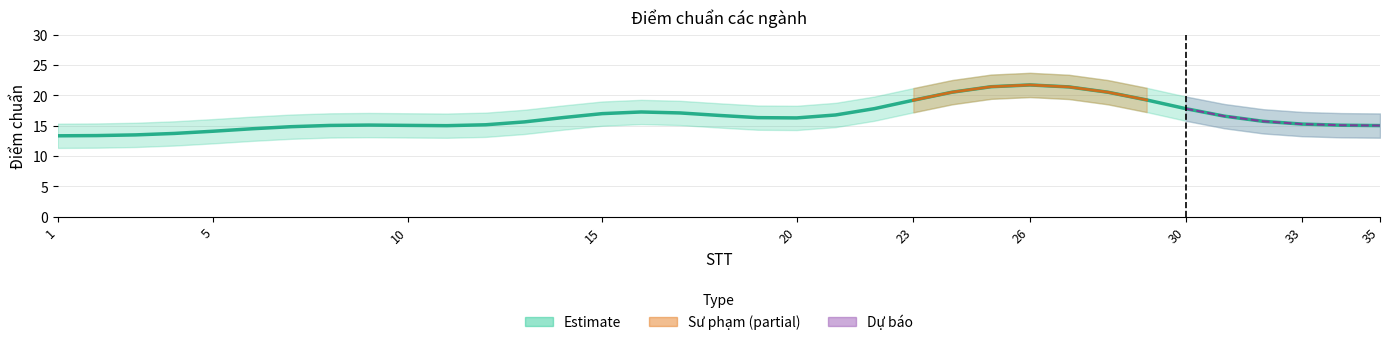

What is the smallest value displayed?

13.3